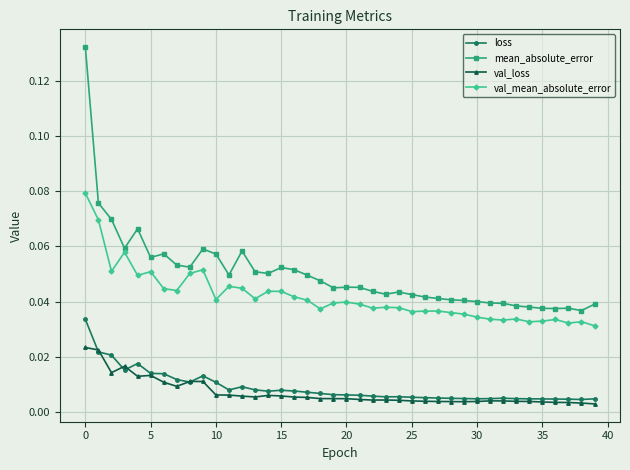

Which series has the widest spread of values?

mean_absolute_error